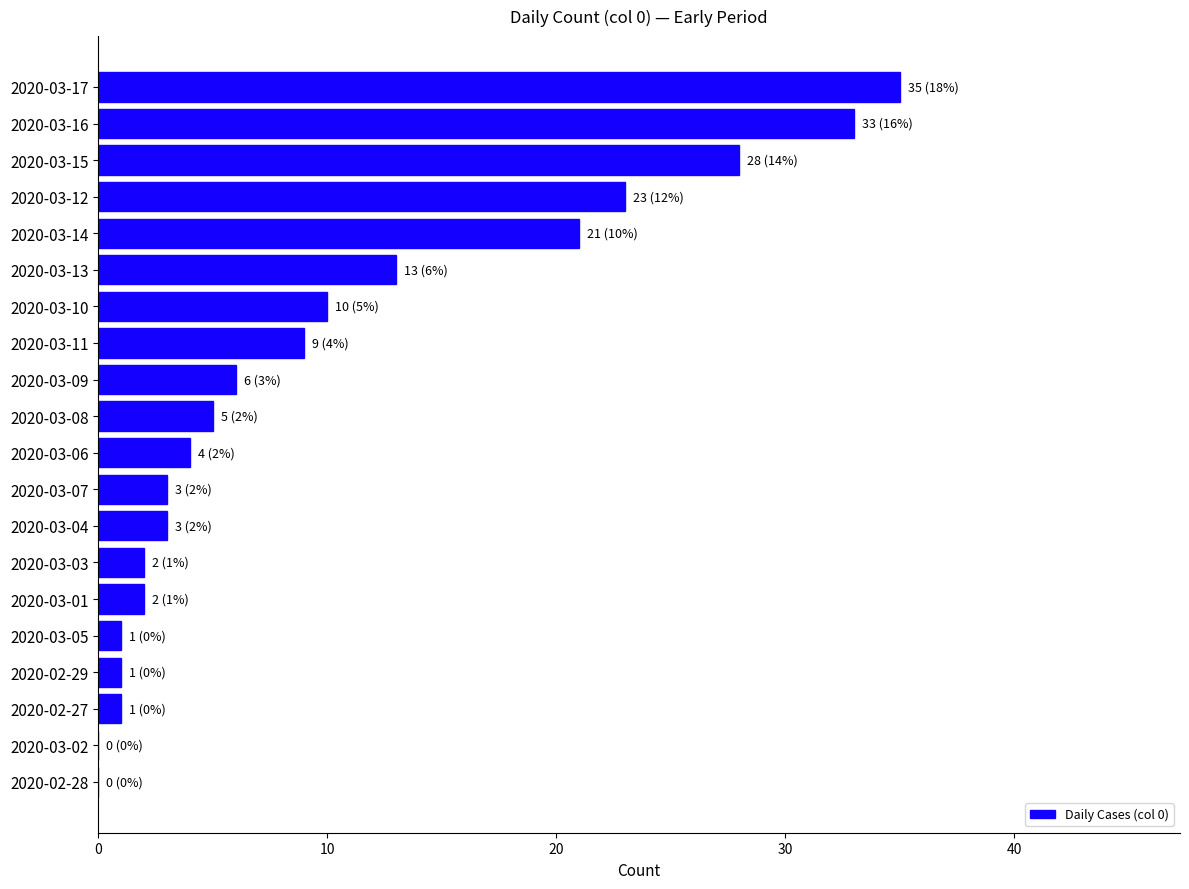

What is the maximum value shown in the chart?

35